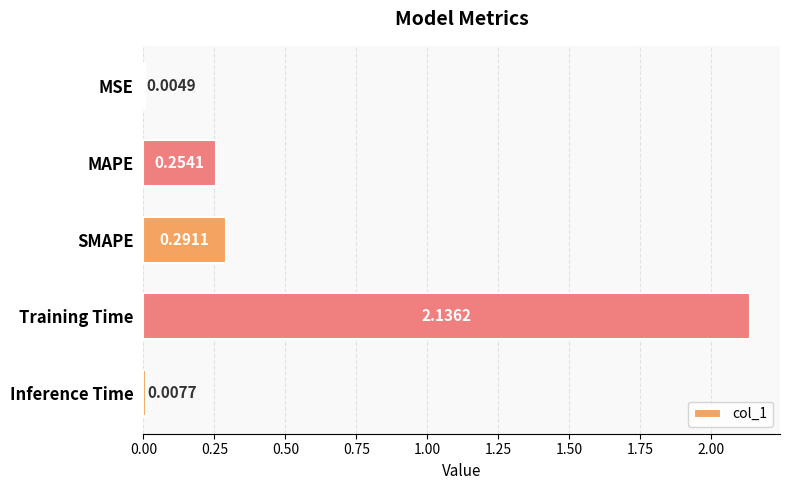

How many series are shown in this chart?

1